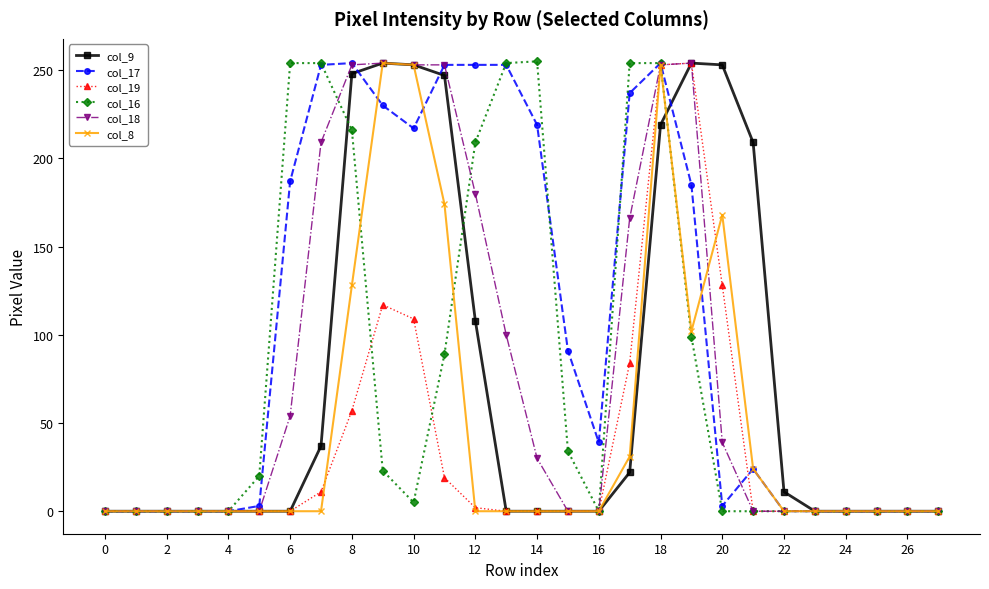

At how many categories does at least one series exceed 69?

15